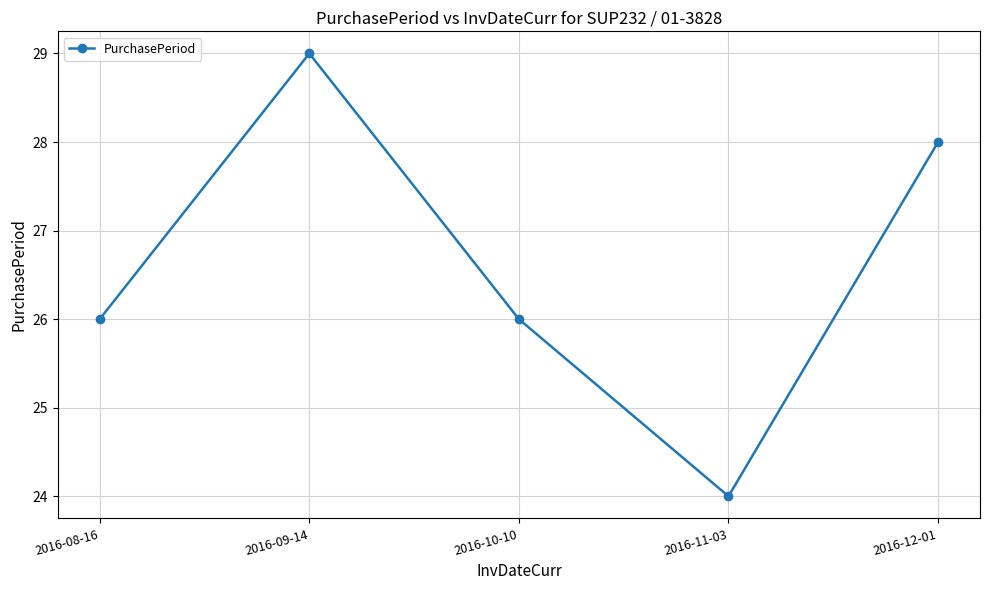

What is the difference between the values at 2016-10-10 and 2016-11-03?

2